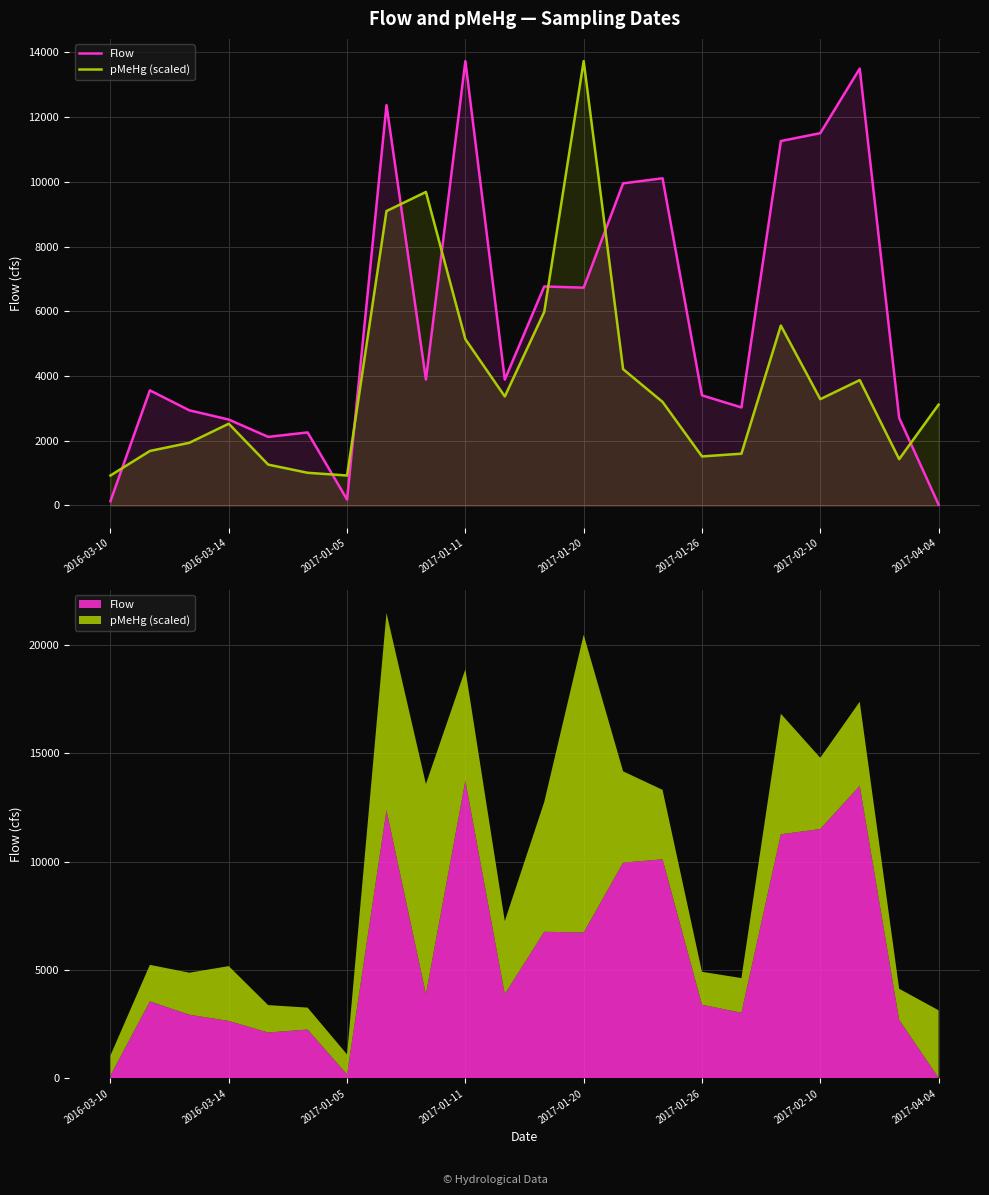

How many values in the Flow series are below 3891?

11